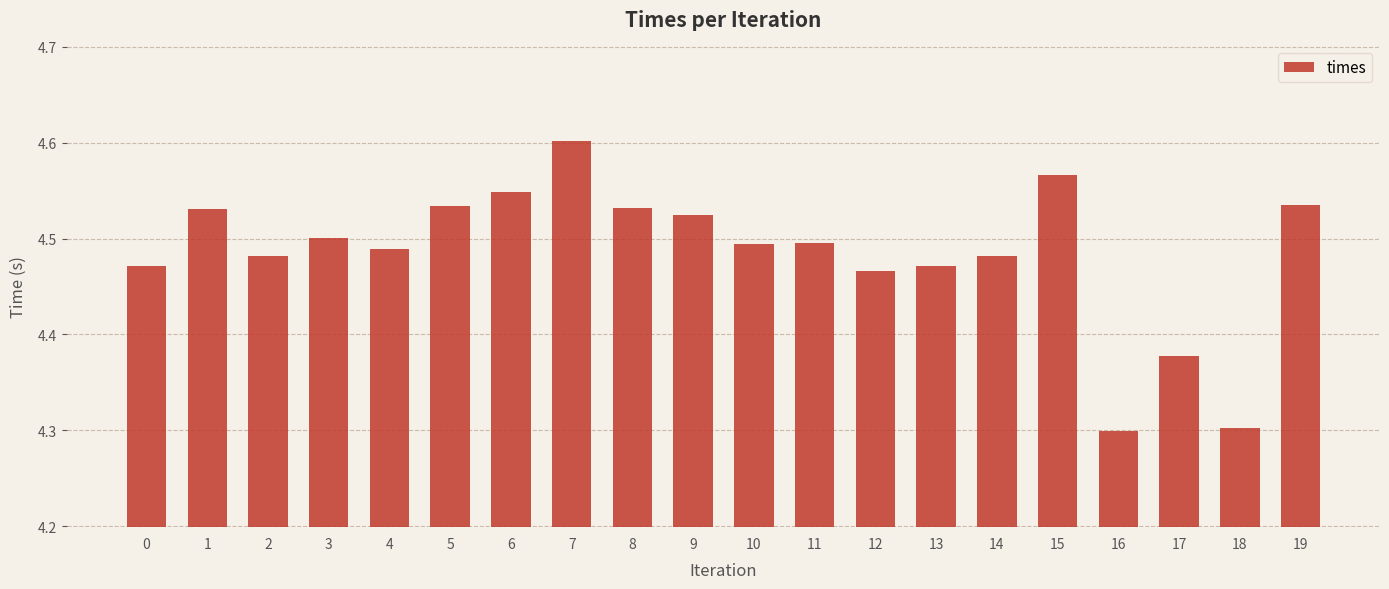

At which category does the chart reach its peak across all series?

7